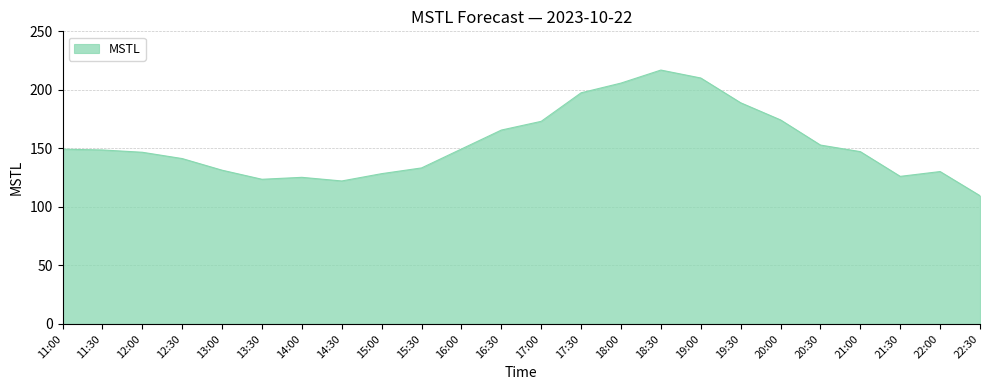

What is the sum of the values at 15:00 and 11:00?

277.7